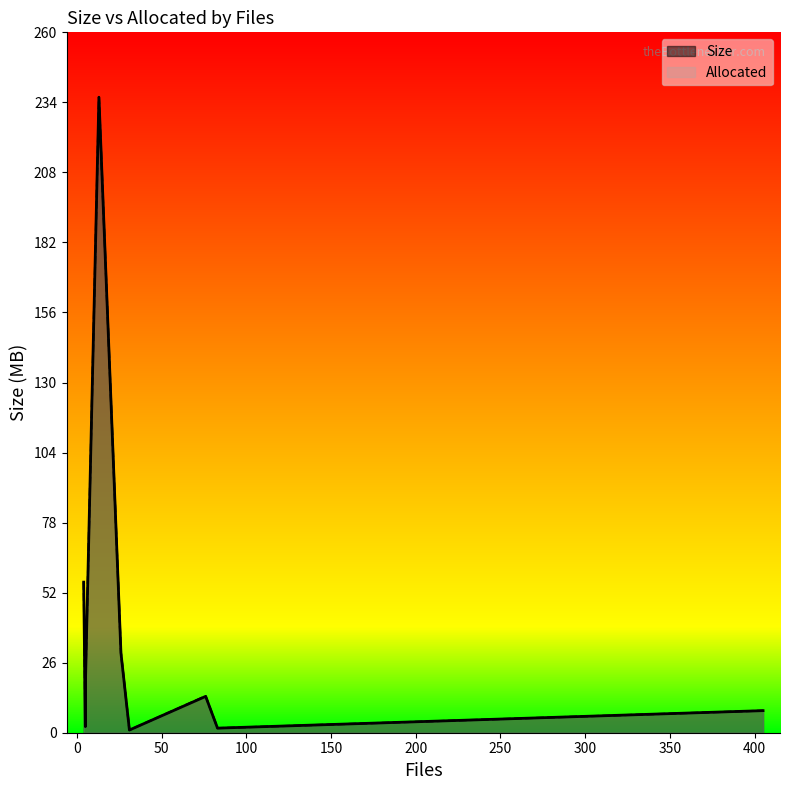

What are all the series names shown in the legend?

Size, Allocated